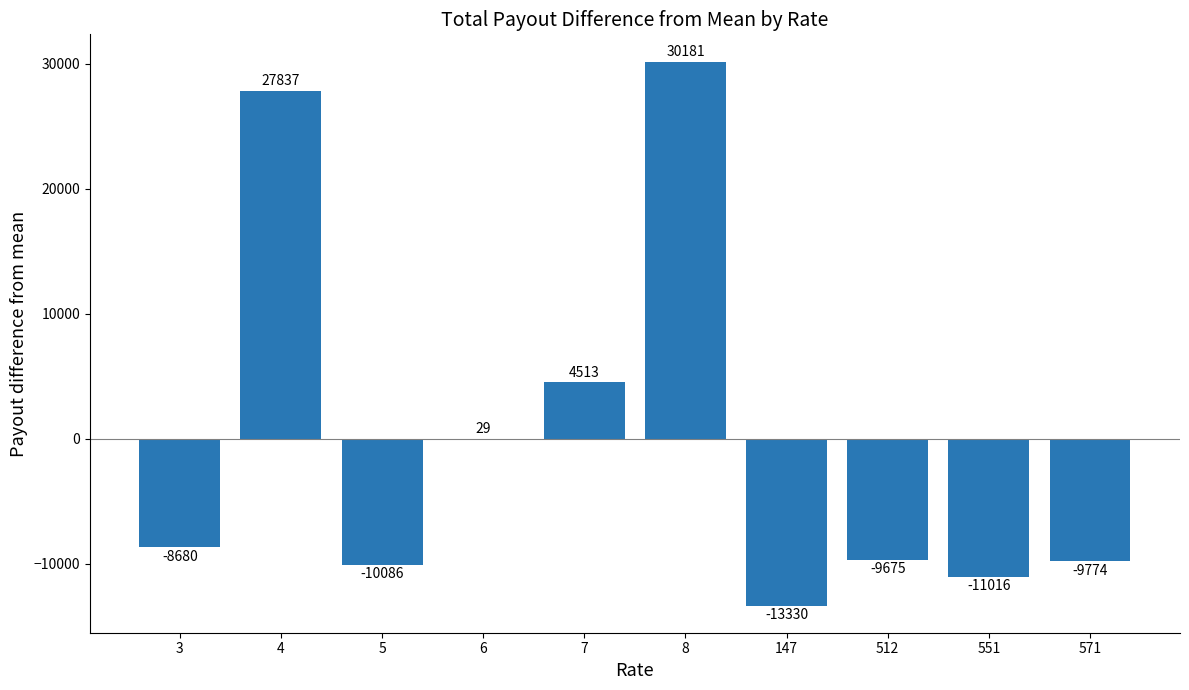

Count the number of categories in the chart.

10